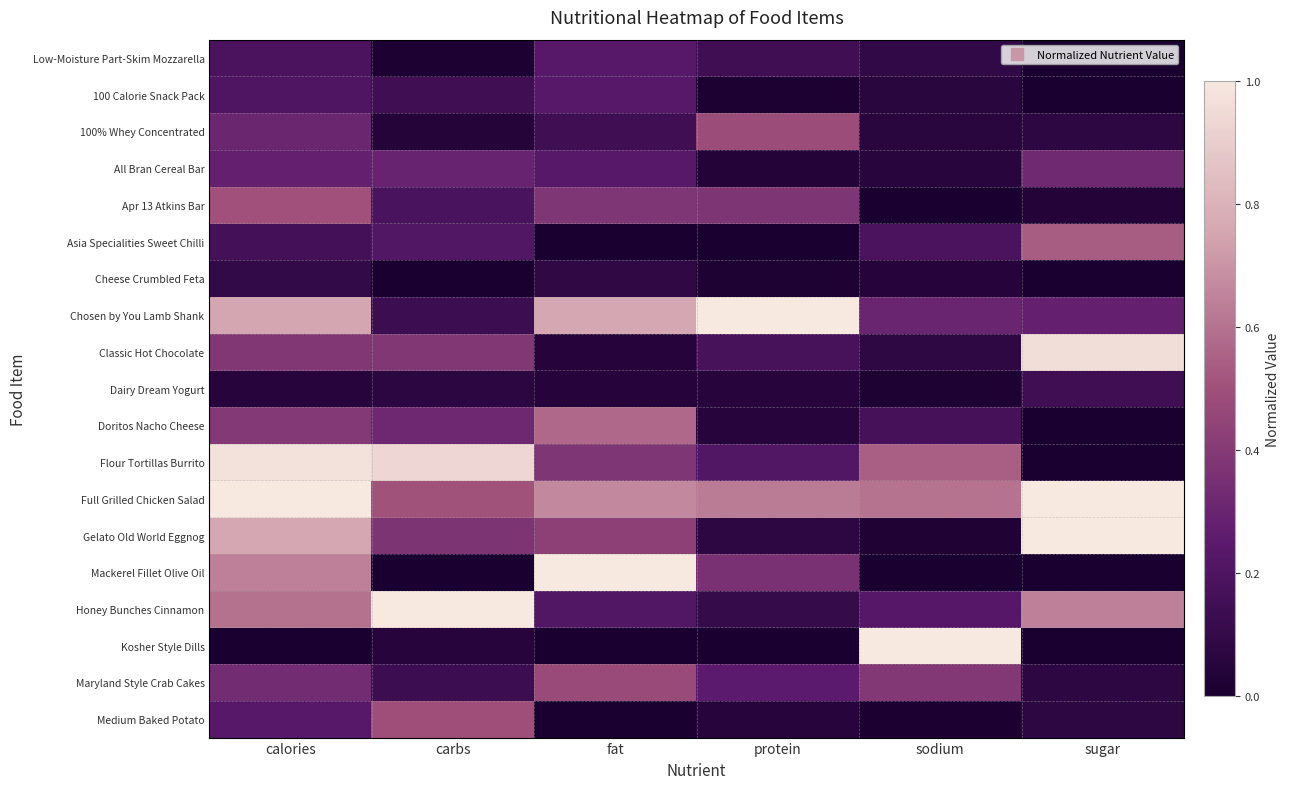

What is the greatest value displayed?

1.0